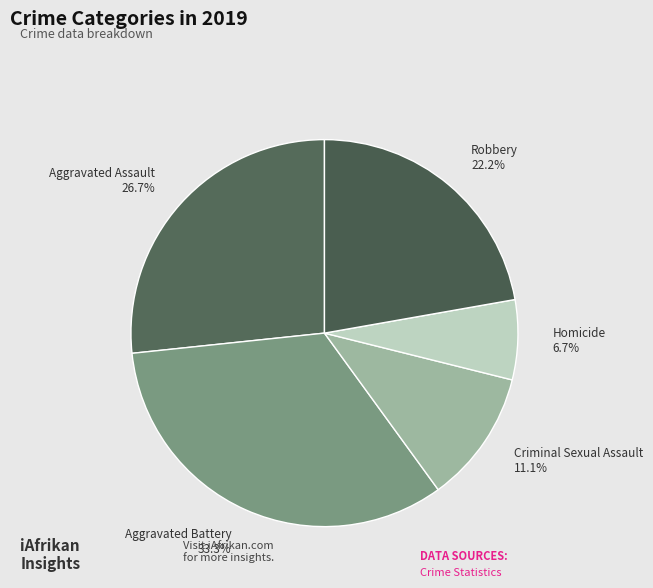

Rank the categories by value from lowest to highest.

Homicide, Criminal Sexual Assault, Robbery, Aggravated Assault, Aggravated Battery